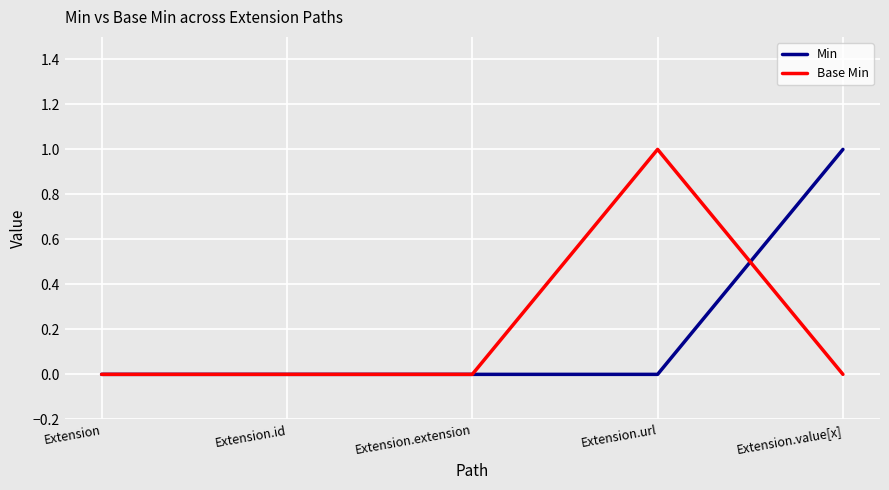

What position from the left is Extension.url?

4